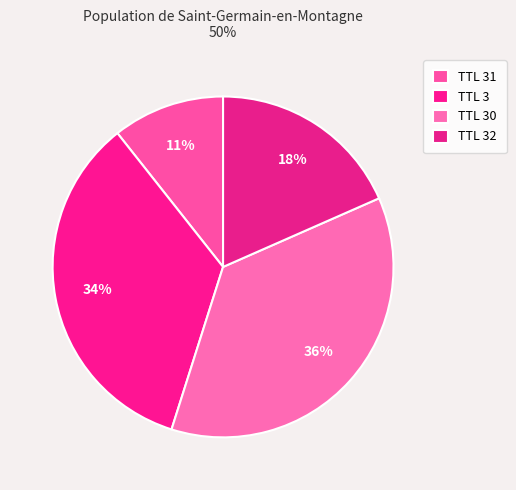

How many segments does this pie chart have?

4